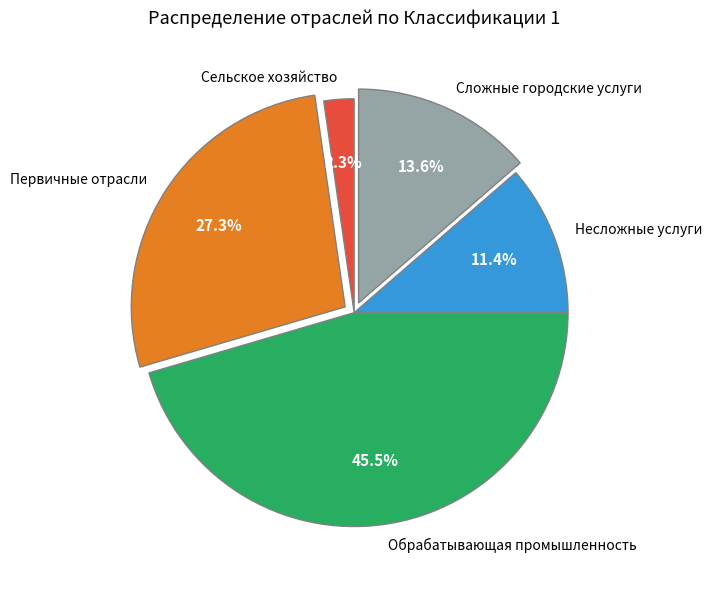

Is there any slice that represents more than half of the pie?

No